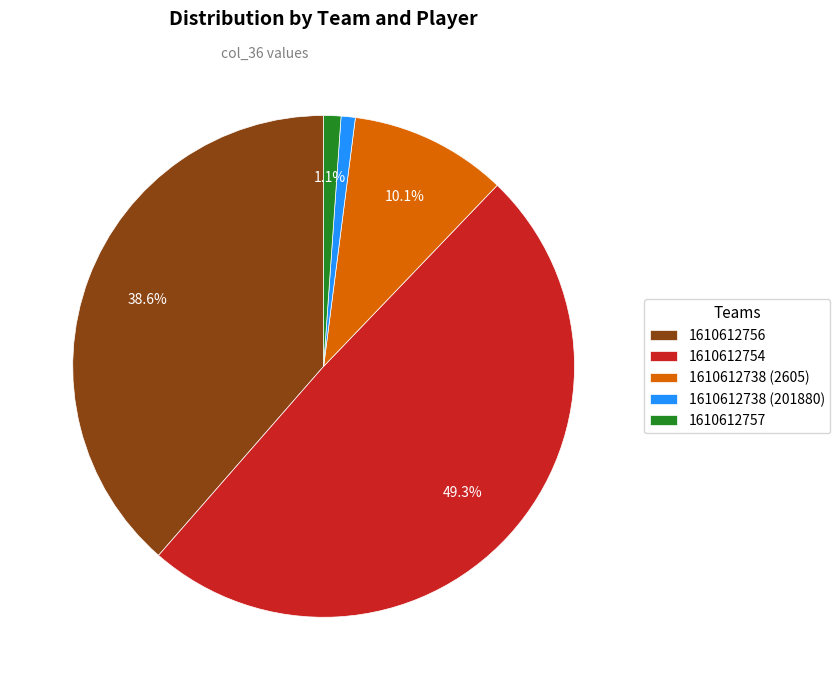

Between 1610612756 and 1610612754, which is larger?

1610612754